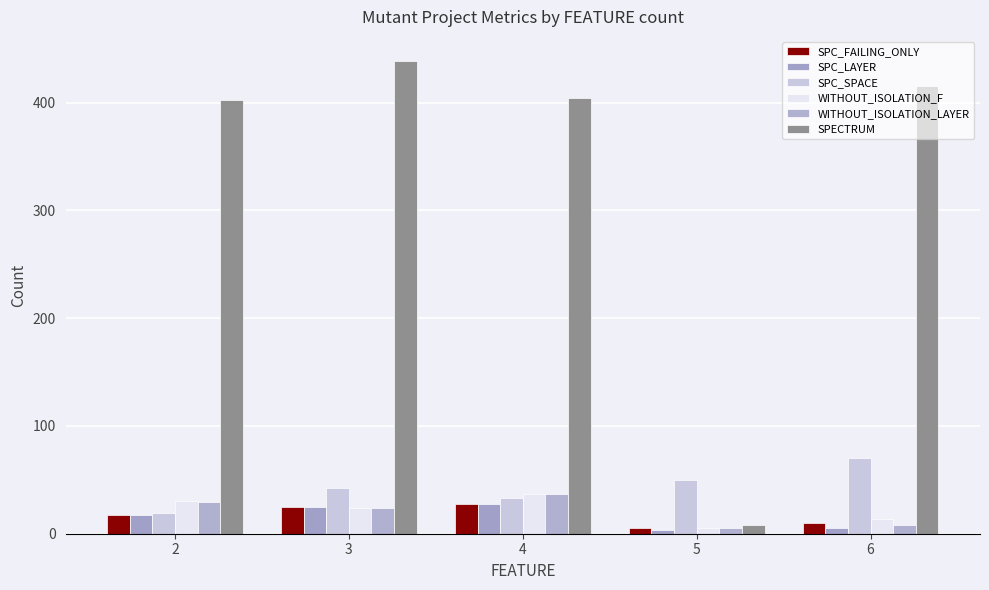

Which series changed the most between 2 and 4?

SPC_SPACE